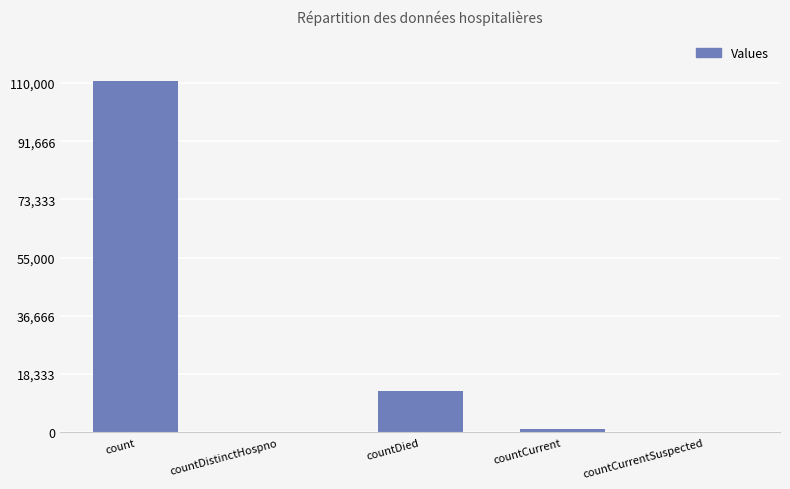

True or false: the data shows 0 at countCurrentSuspected.

True